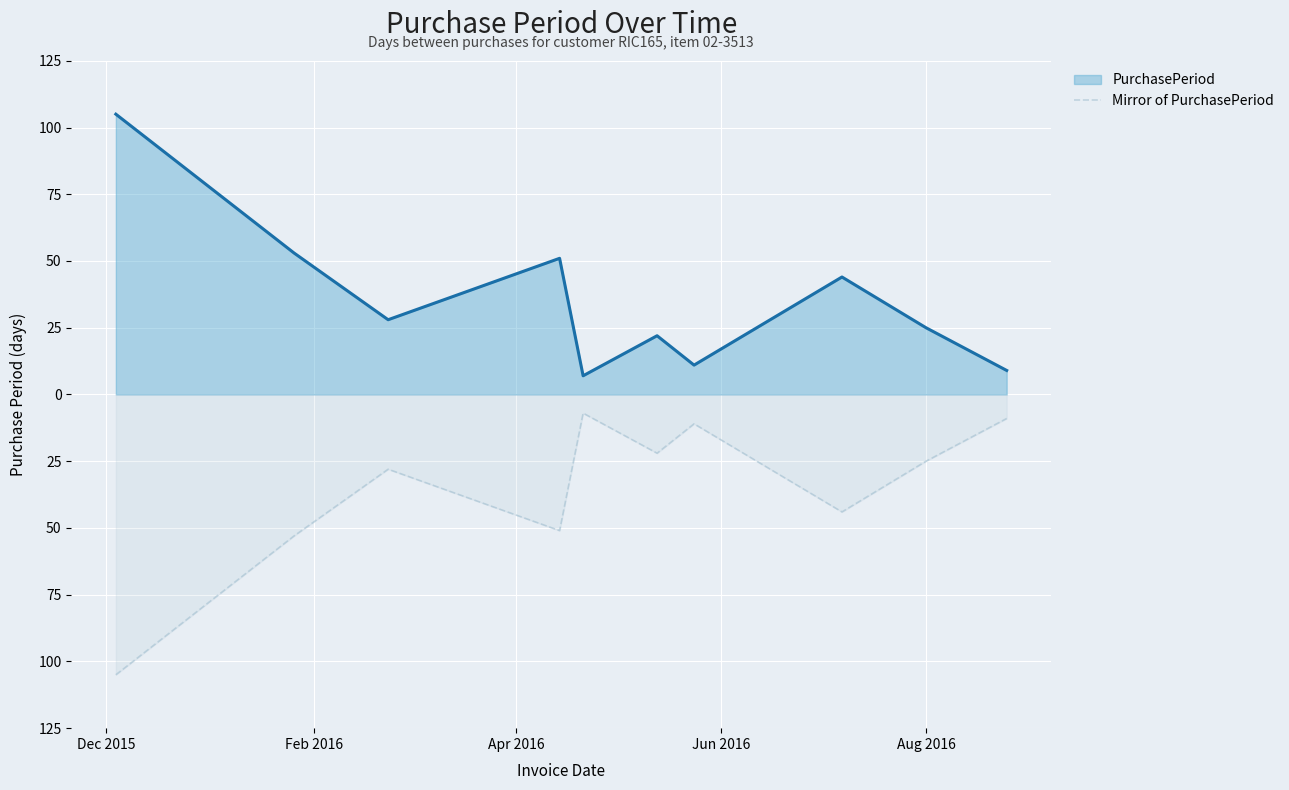

What are all the series names shown in the legend?

PurchasePeriod, Mirror of PurchasePeriod